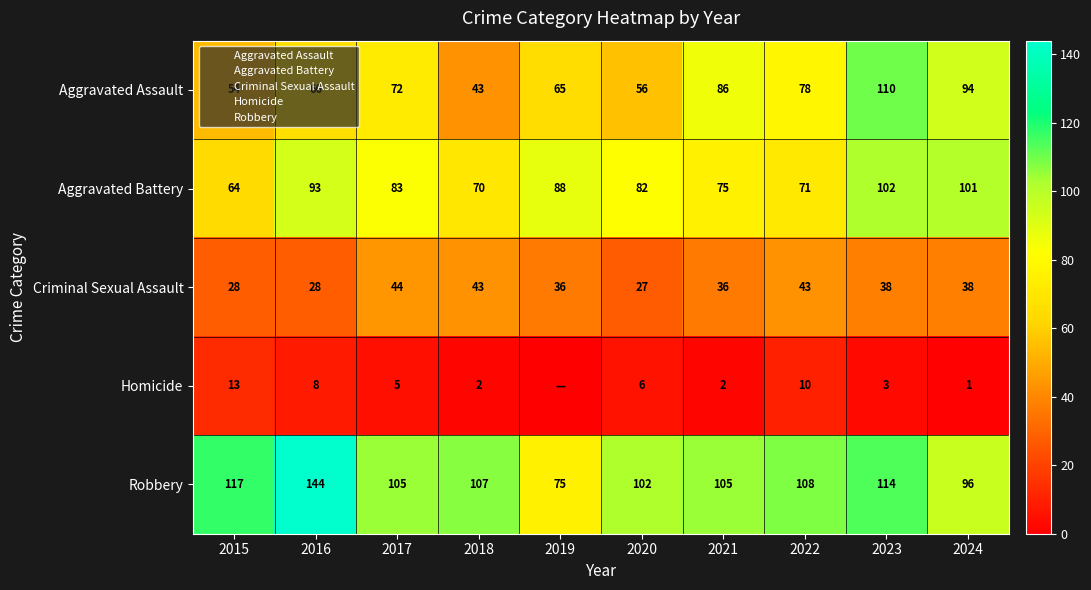

What is the difference between the maximum and minimum values in the Aggravated Assault series?

67